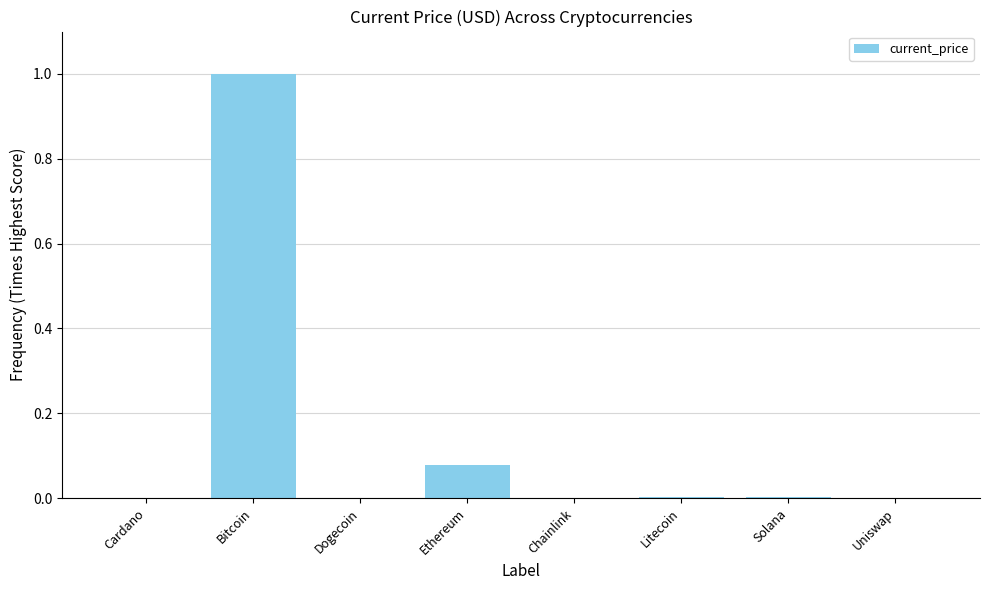

True or false: the data shows 0.0 at Cardano.

True